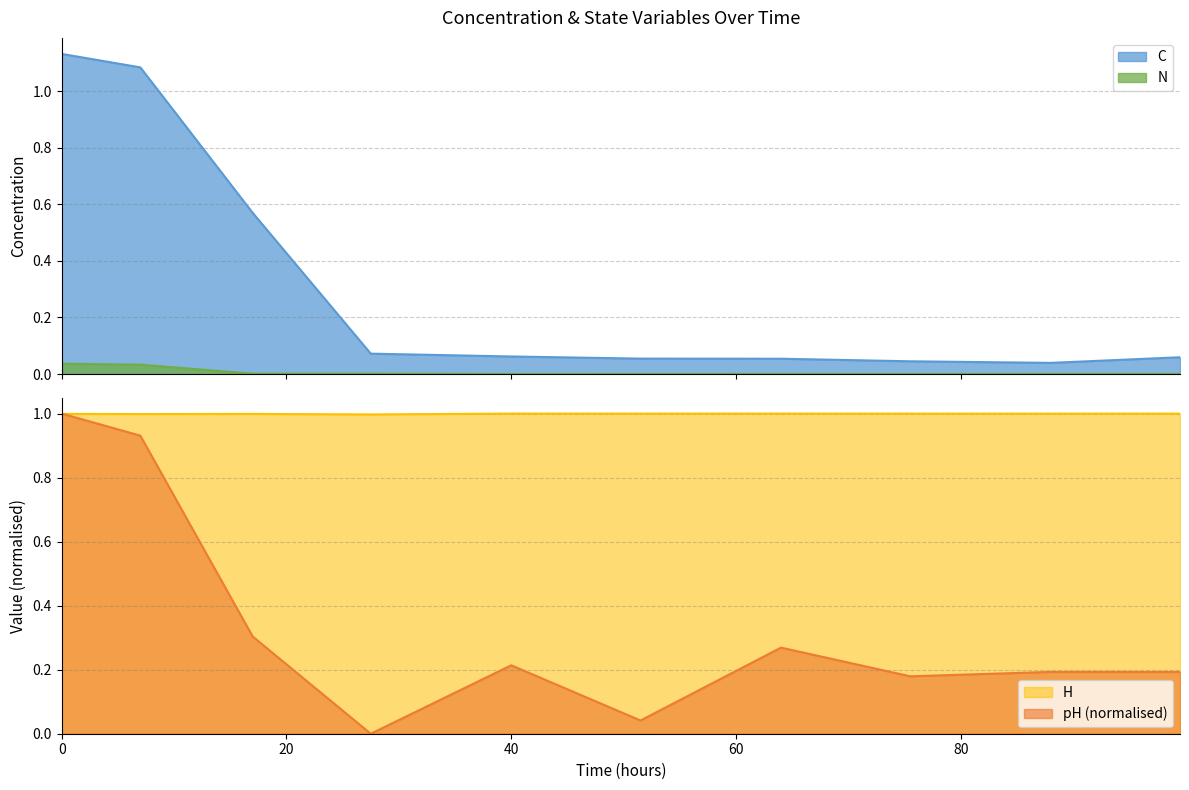

Is it true that pH equals 0.3 at 17?

True